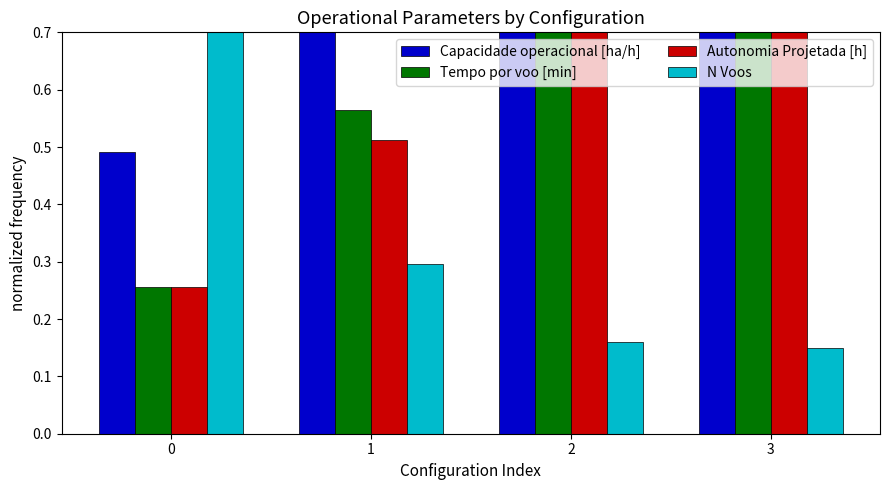

How many bars are there in total?

16